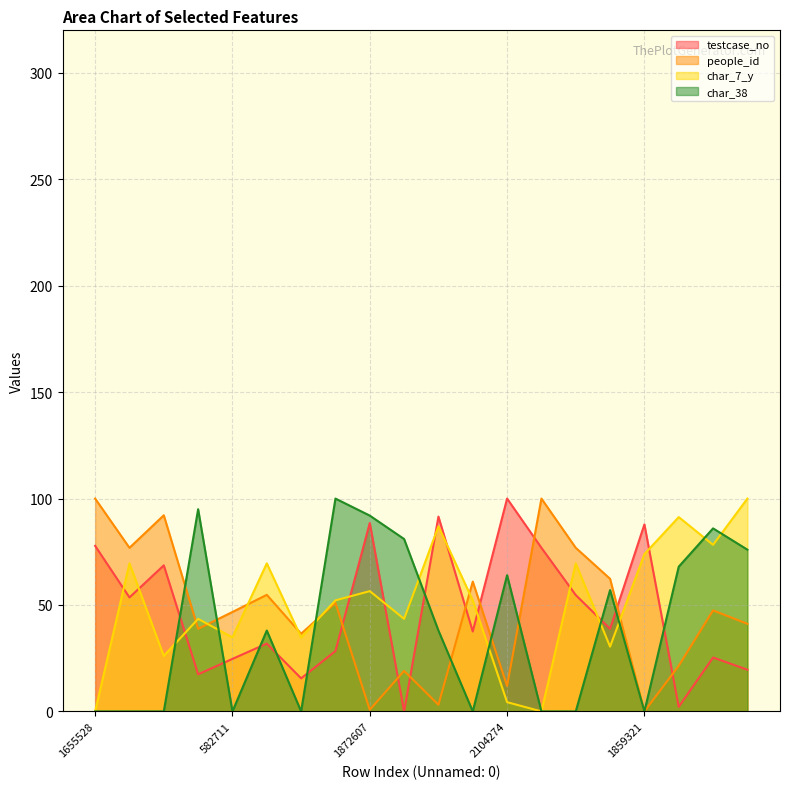

How many intersections are there between people_id and char_7_y?

7